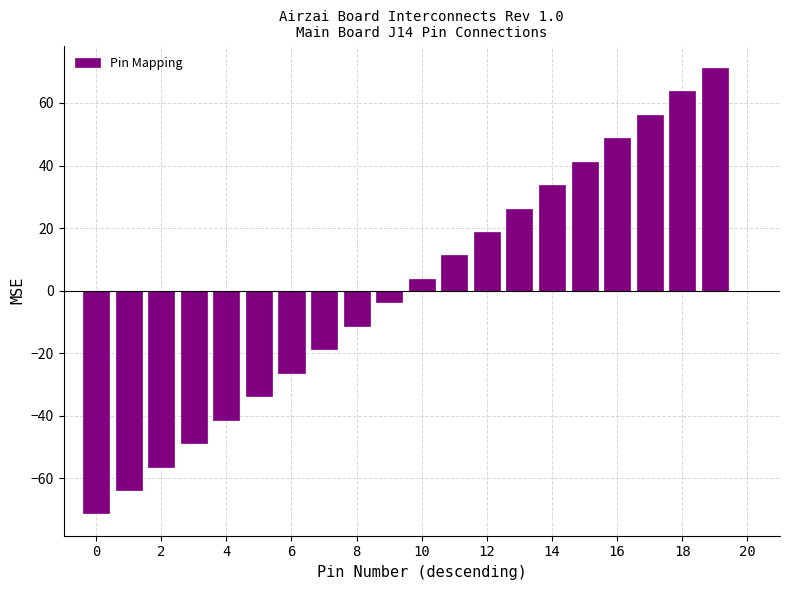

What is the smallest value displayed?

-71.2